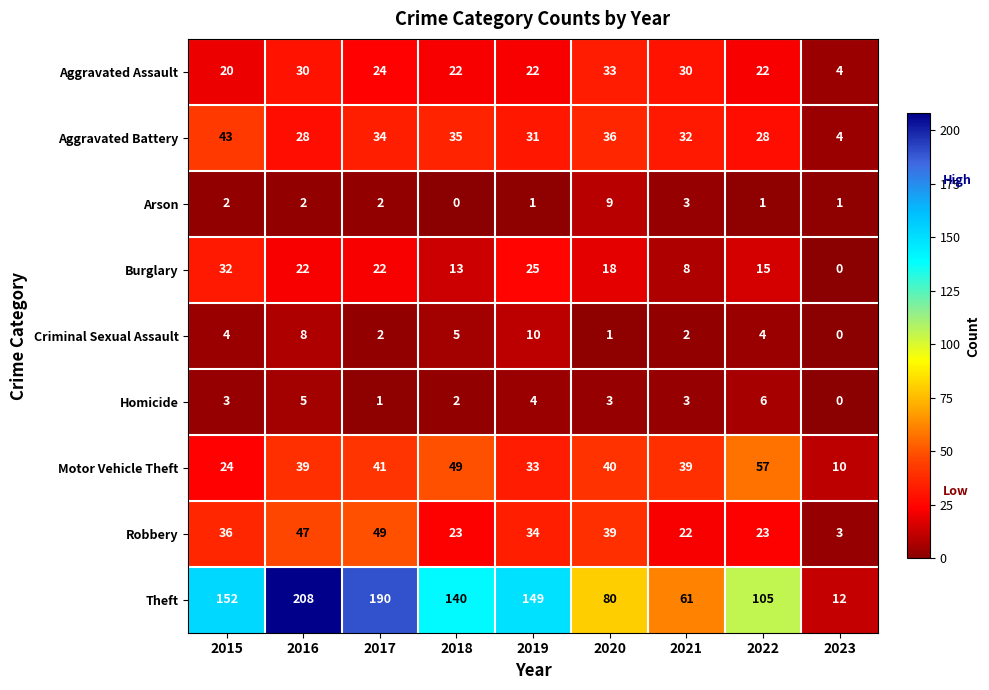

Rank the series by their maximum value, from highest to lowest.

Theft, Motor Vehicle Theft, Robbery, Aggravated Battery, Aggravated Assault, Burglary, Criminal Sexual Assault, Arson, Homicide